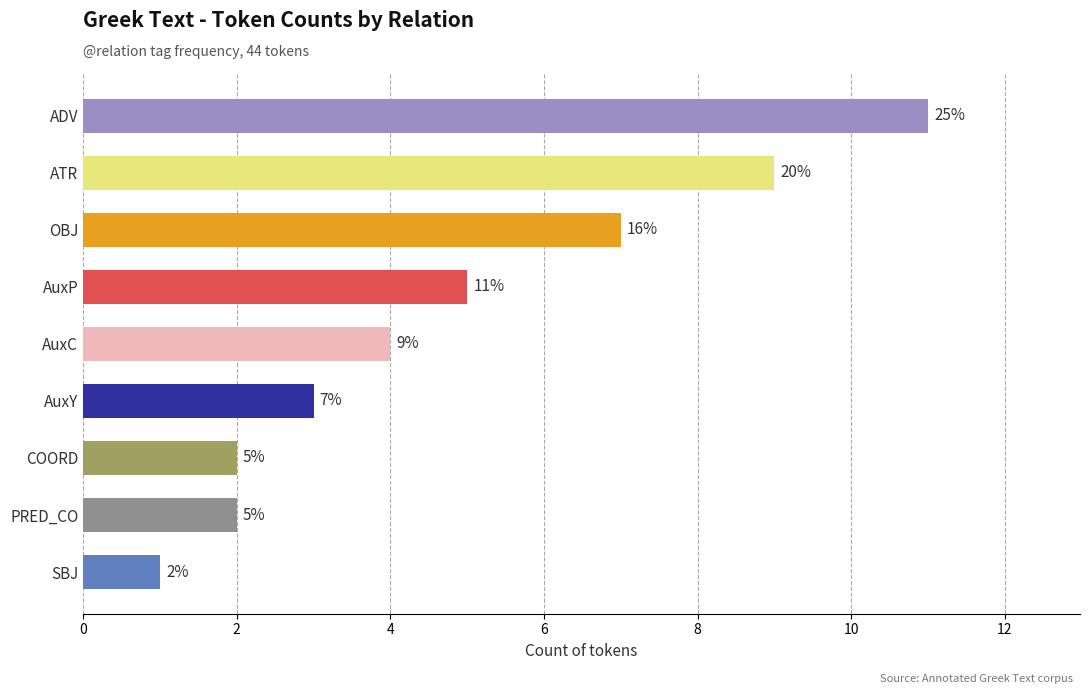

True or false: the data shows 2 at COORD.

True